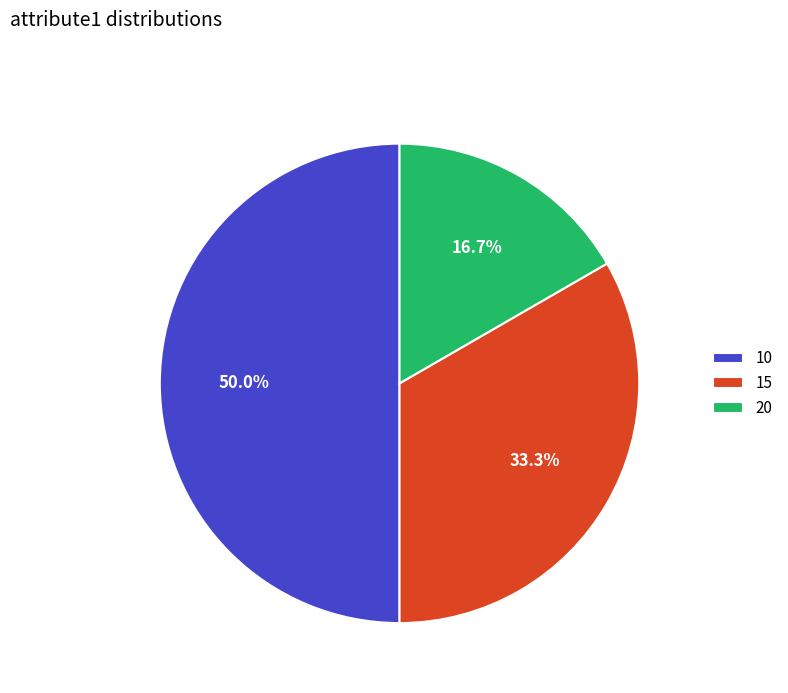

Approximately how many times larger is the value at 15 compared to 20?

2.0